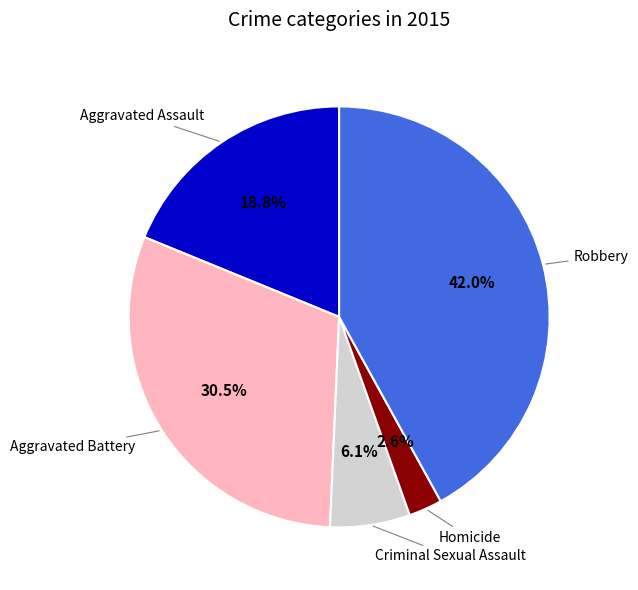

Does any single category account for the majority?

No